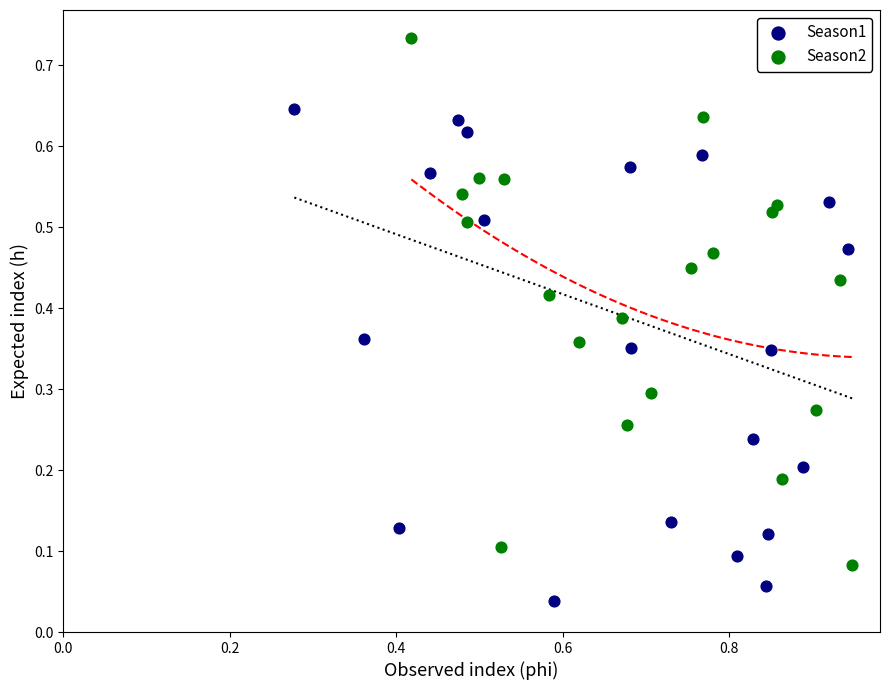

Which series reaches the minimum Y coordinate?

Season1